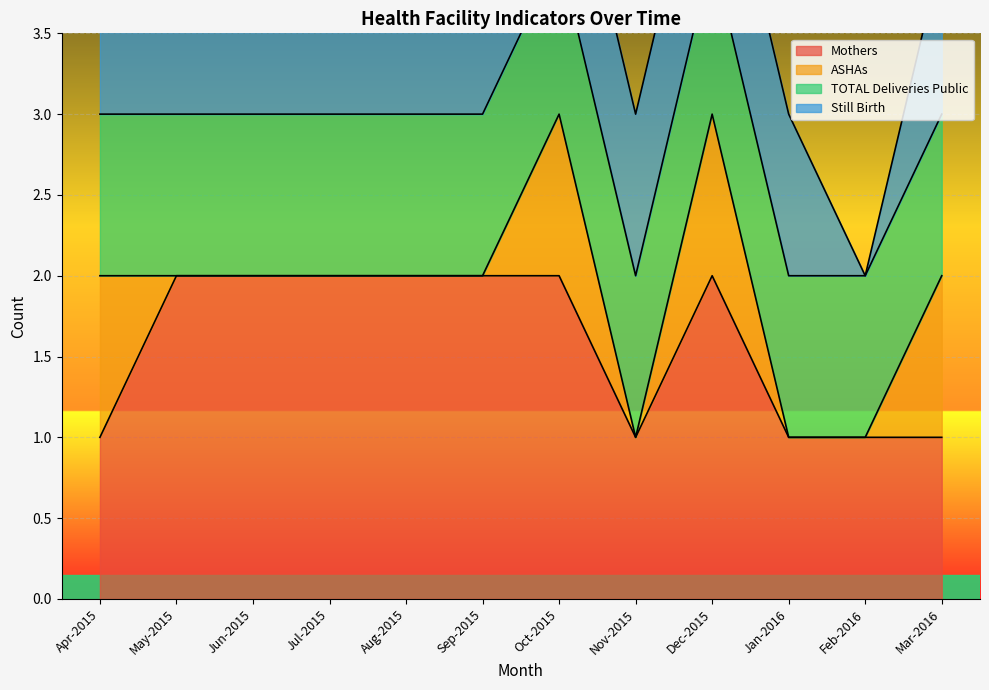

What is the greatest value displayed?

2